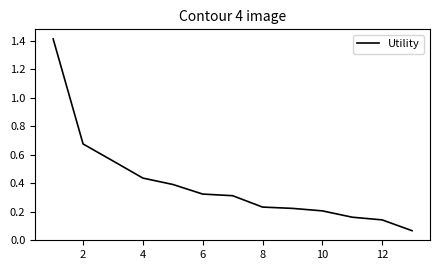

What is the maximum value shown in the chart?

1.4